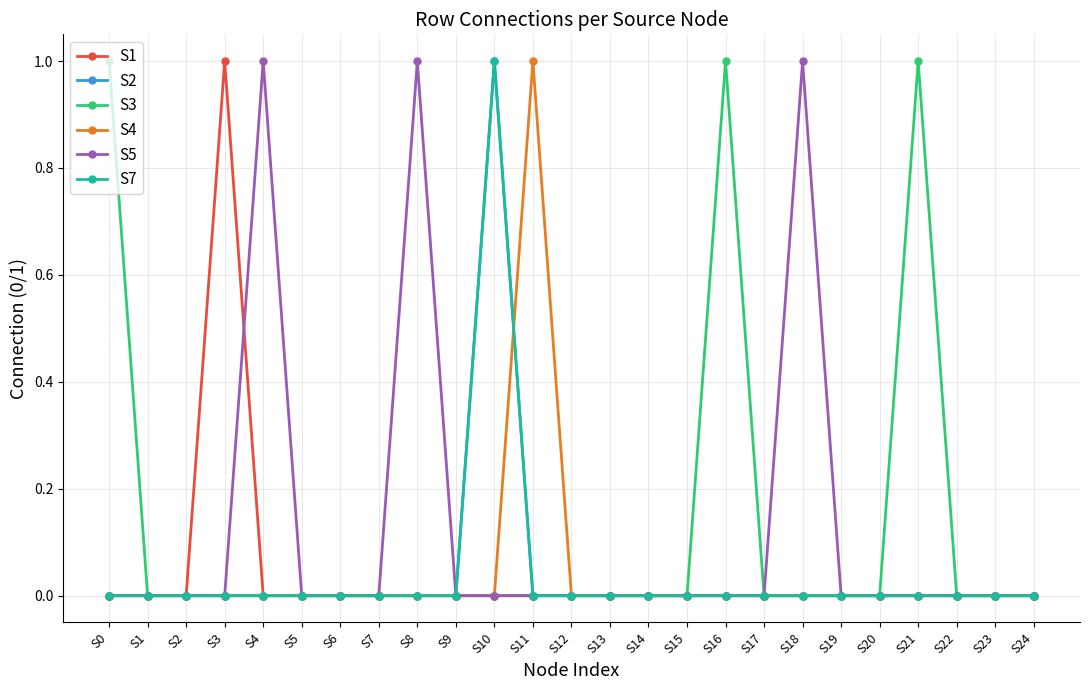

Is this an area chart (filled region under the line)?

No